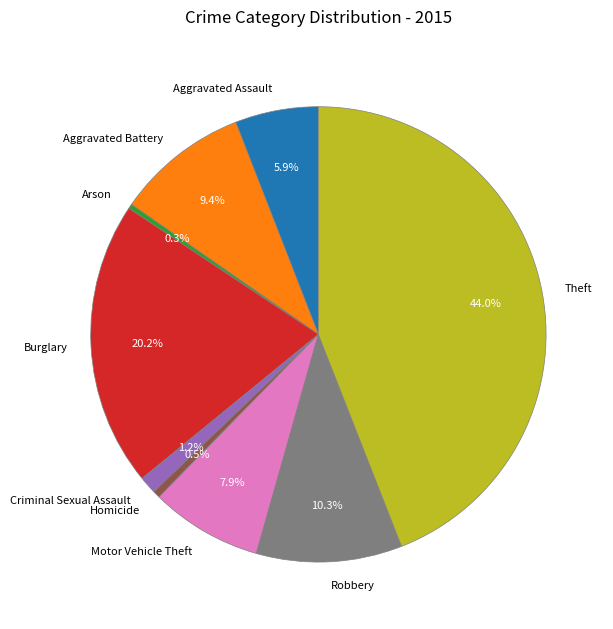

What is the largest slice in the pie chart?

Theft